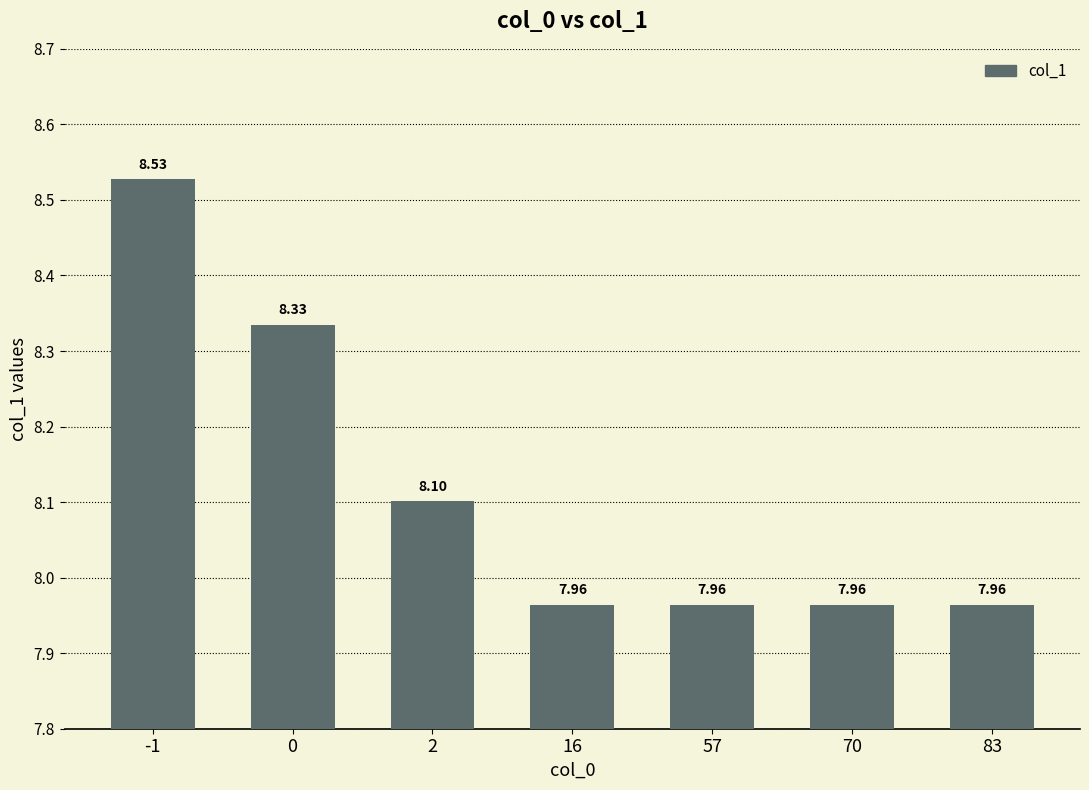

Is it true that the value at 70 is 8.0?

True